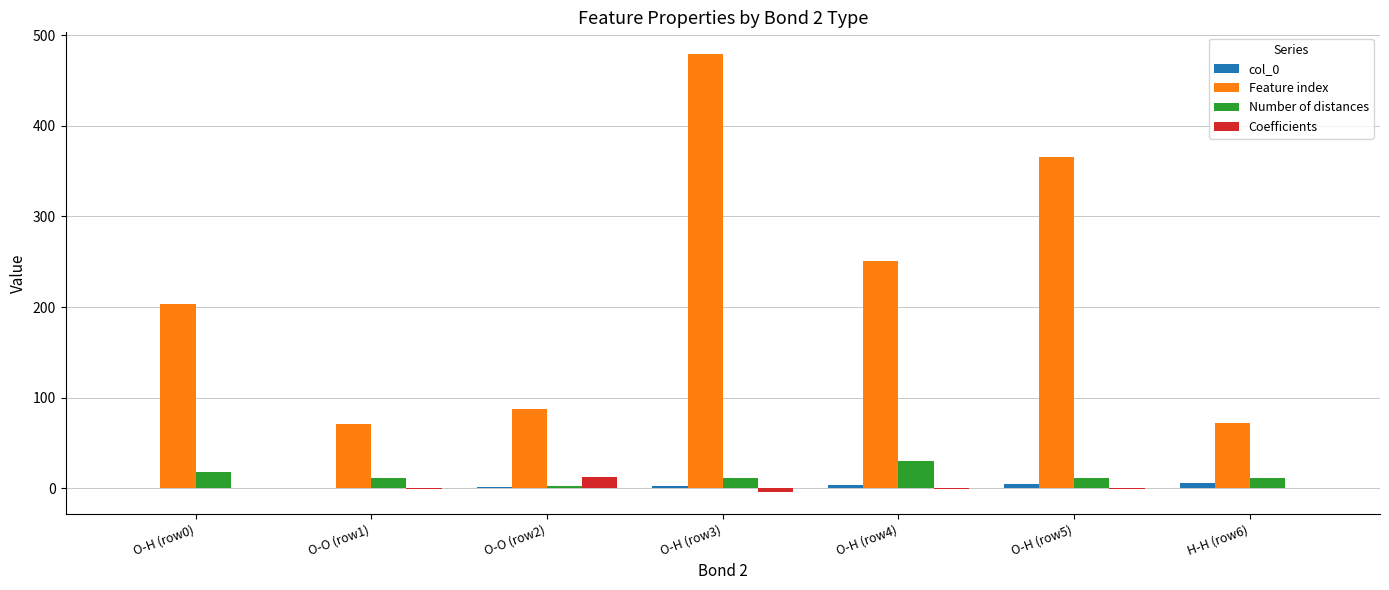

What is the maximum value shown in the chart?

479.0